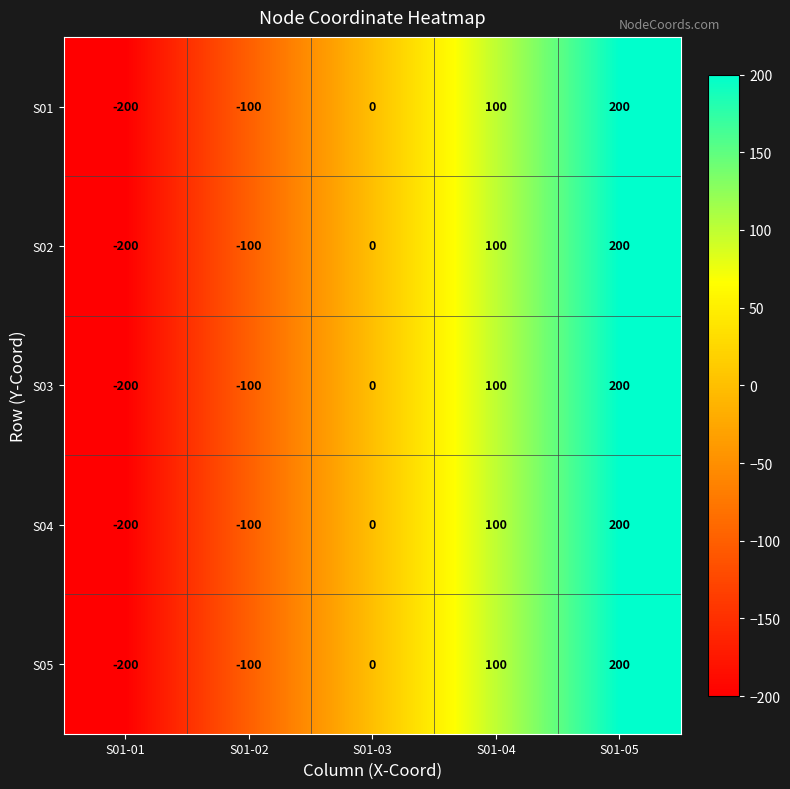

Count the number of categories in the chart.

5